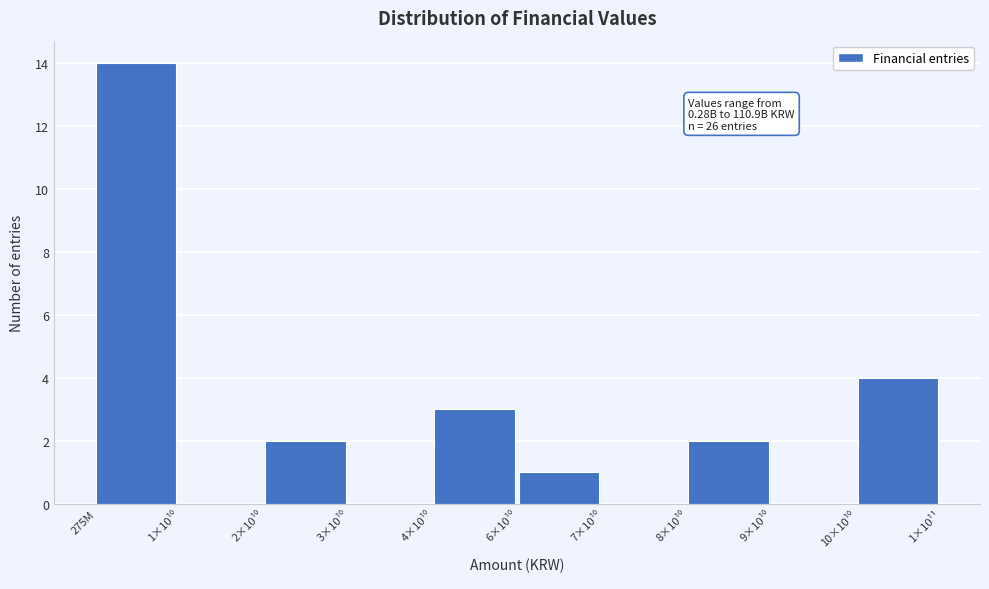

What is the greatest value displayed?

14